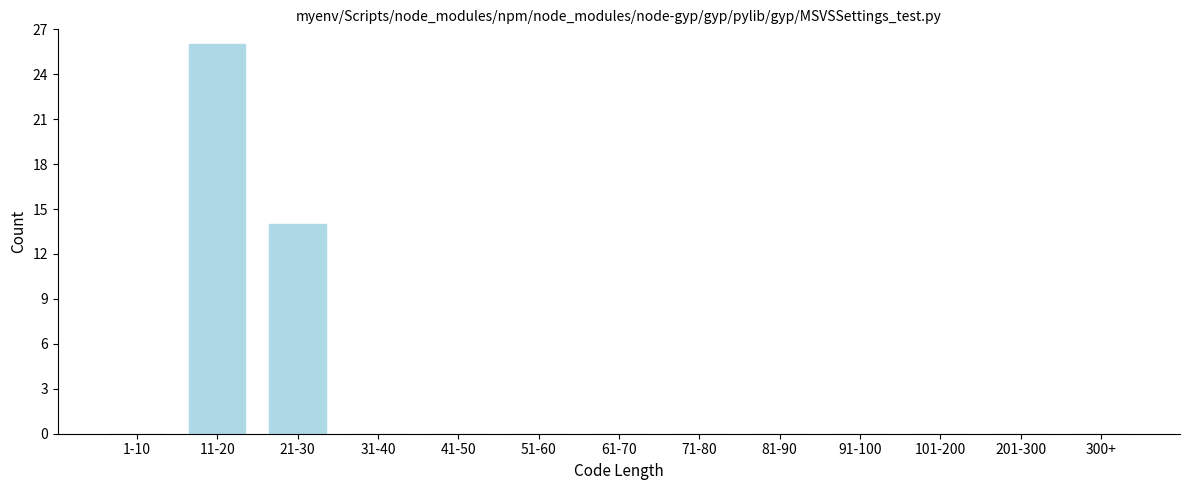

Reading right to left, transcribe all the data shown in this chart.

300+=0	201-300=0	101-200=0	91-100=0	81-90=0	71-80=0	61-70=0	51-60=0	41-50=0	31-40=0	21-30=14	11-20=26	1-10=0